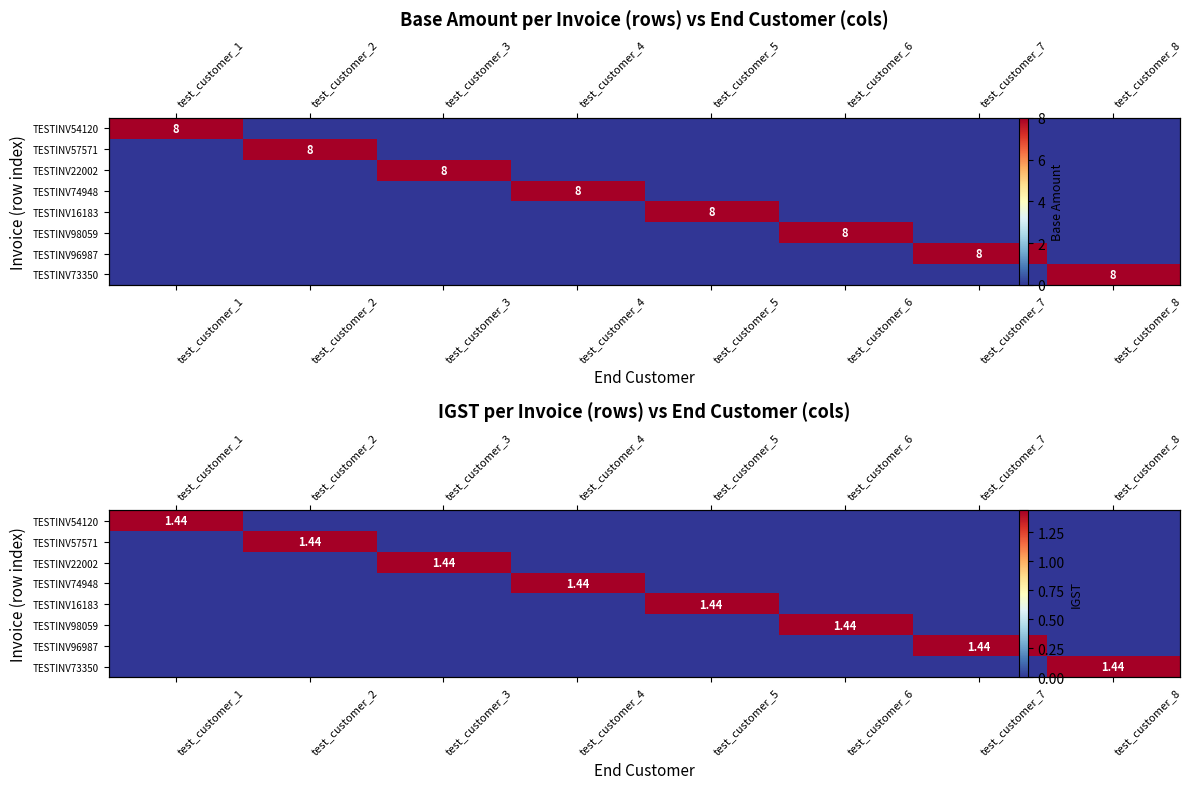

Which has a higher value, test_customer_1 or test_customer_3?

test_customer_1